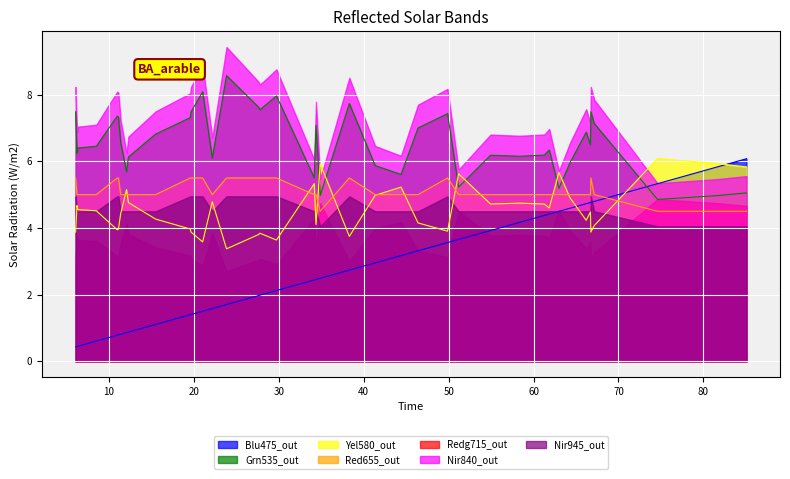

Count the number of categories in the chart.

40